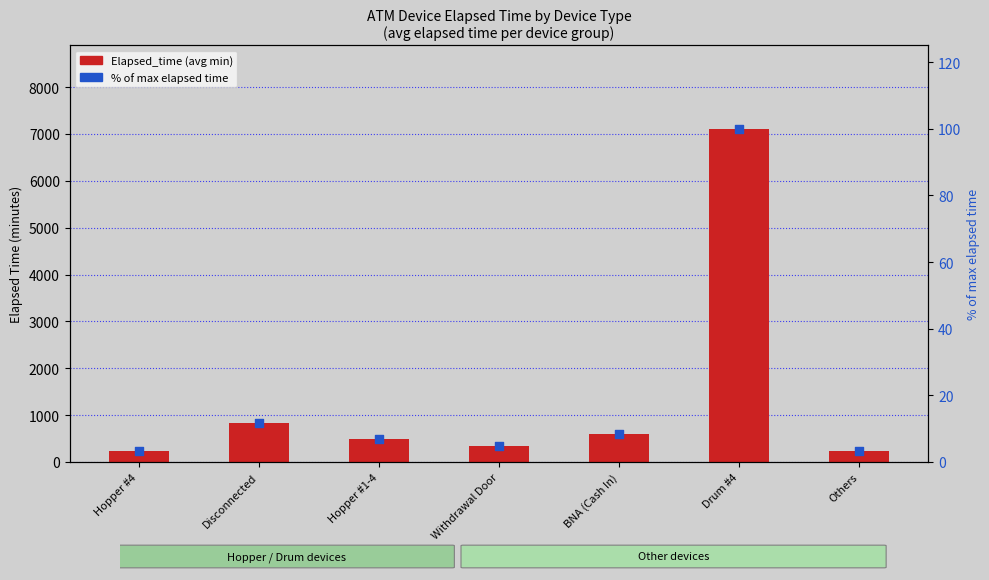

Which series has the largest total across all categories?

Elapsed_time (avg min)